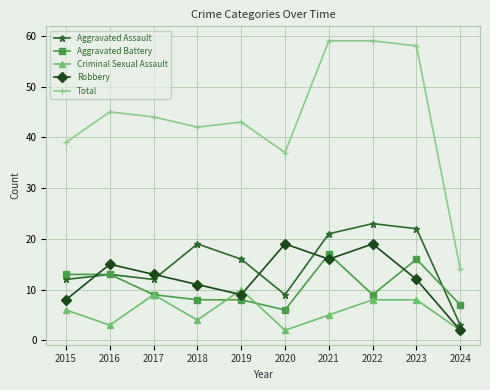

At 2022, list the series in order from smallest to largest.

Criminal Sexual Assault, Aggravated Battery, Robbery, Aggravated Assault, Total